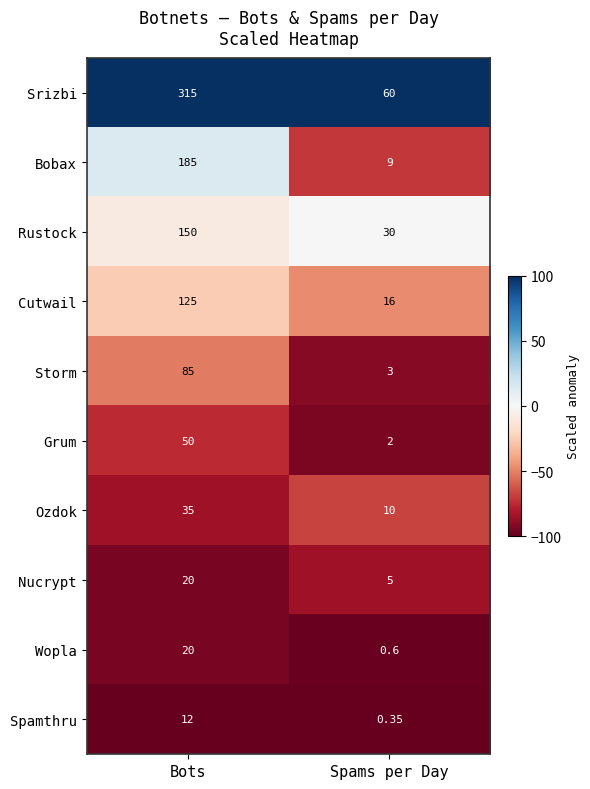

List the labels in order of Ozdok value, largest first.

Bots, Spams per Day